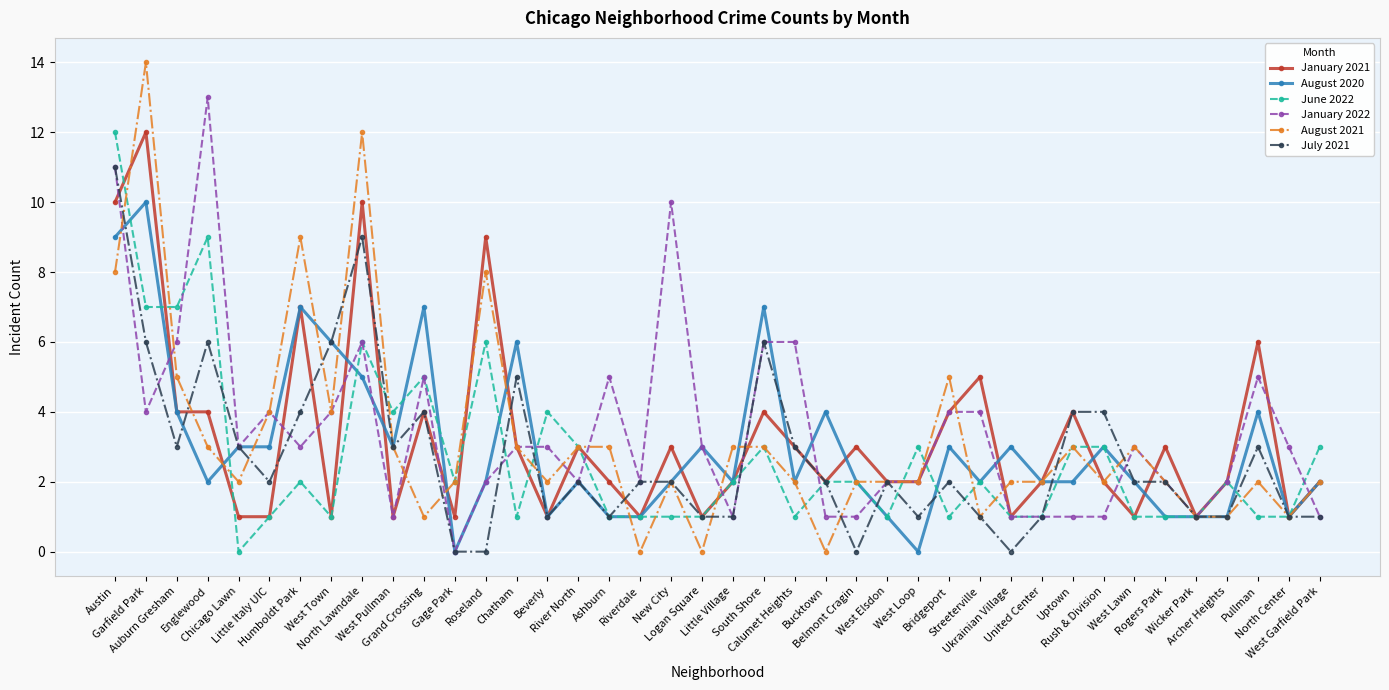

The August 2020 series shows 3 at West Garfield Park. True or false?

False